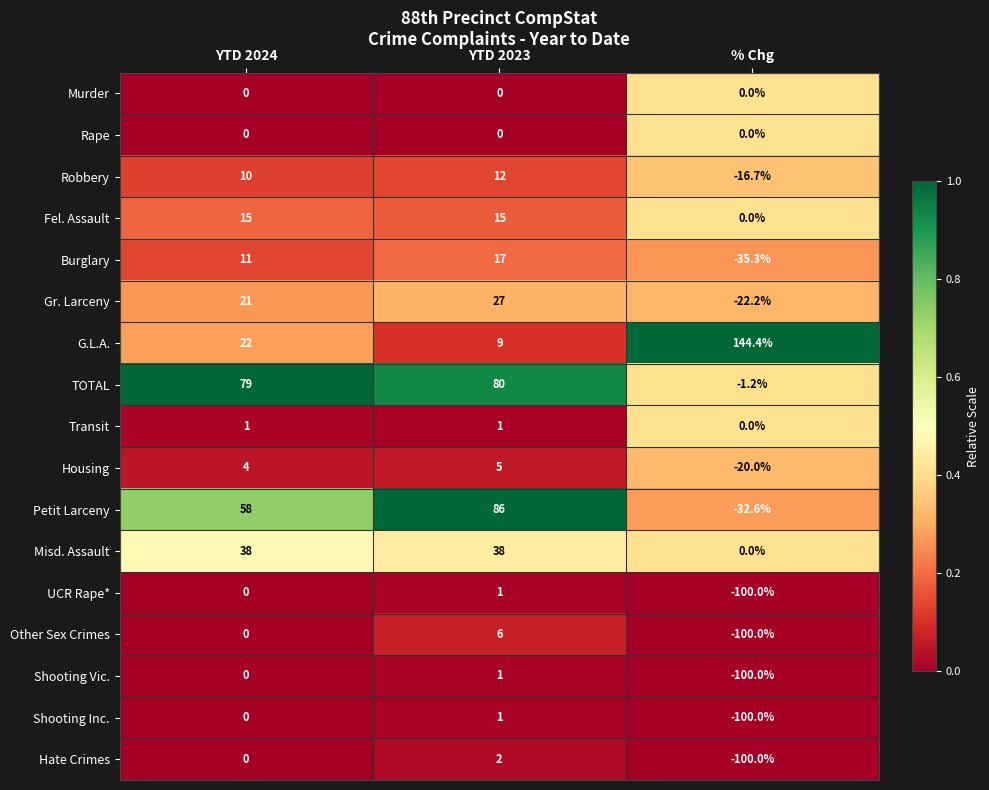

What is the maximum value shown in the chart?

144.4